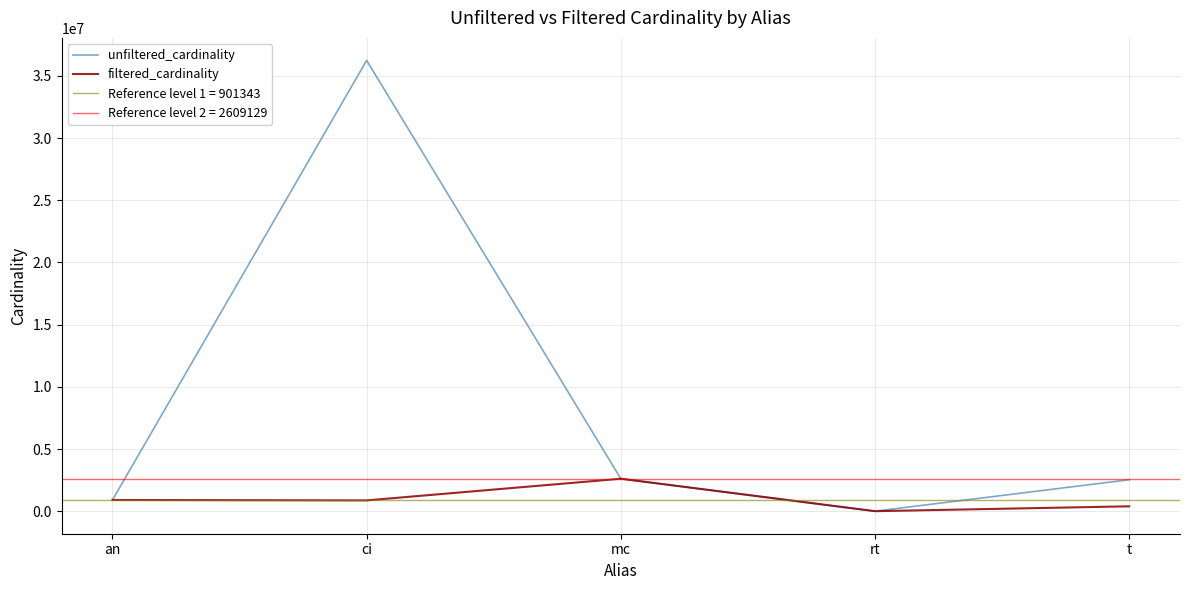

What is the sum of the filtered_cardinality values at mc and ci?

3476606